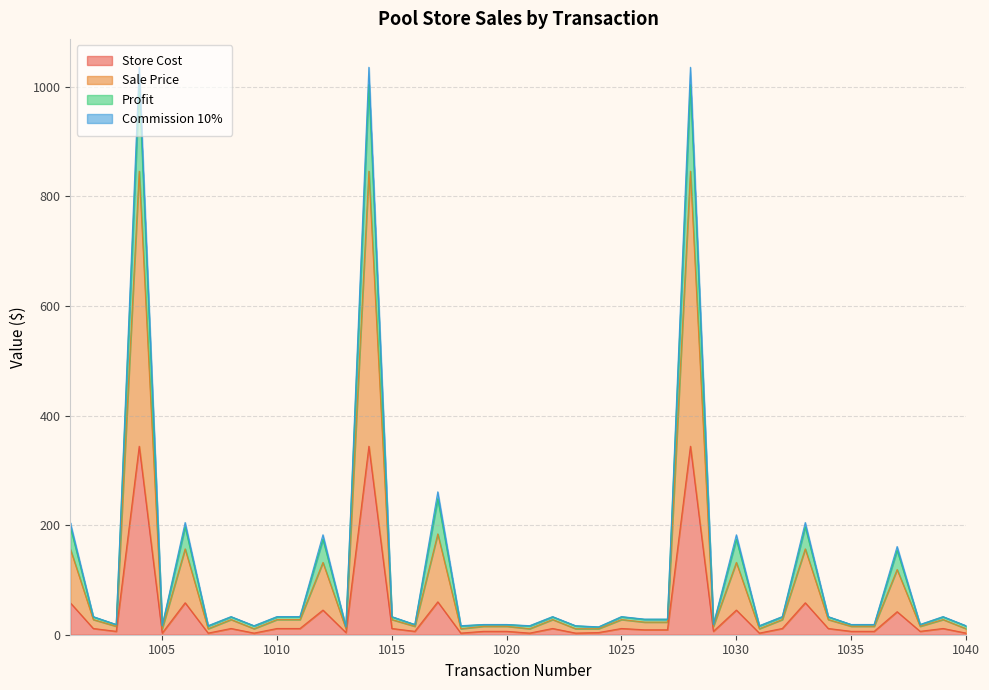

In Profit, how many points are higher than both neighbors (excluding endpoints)?

13